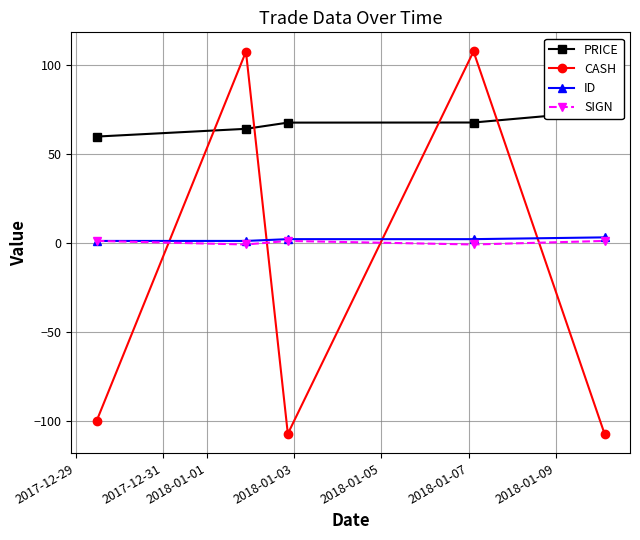

How many values in the ID series exceed 2?

1